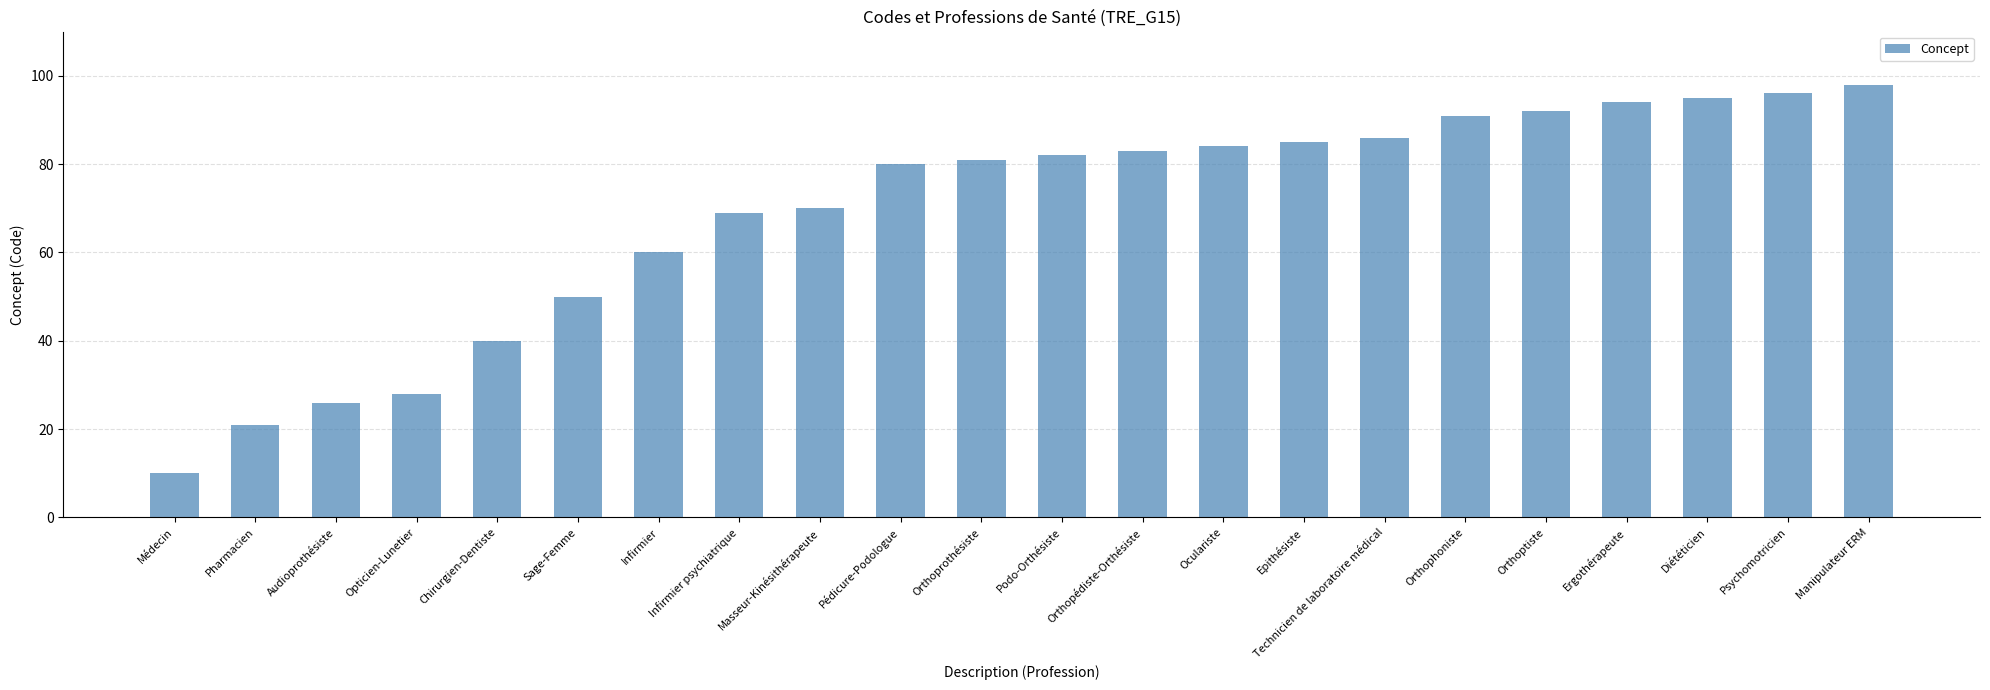

Read the value at Pédicure-Podologue, to the nearest 10.

80